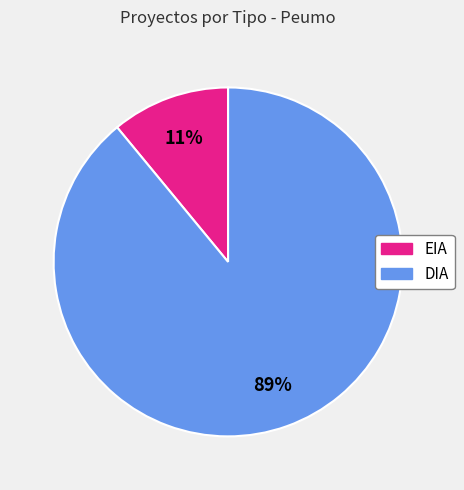

Count the number of slices in the pie.

2